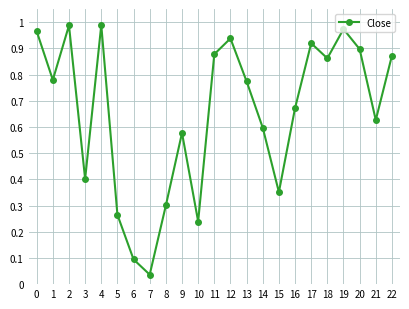

True or false: there are more than 2 points higher than both neighbors.

True